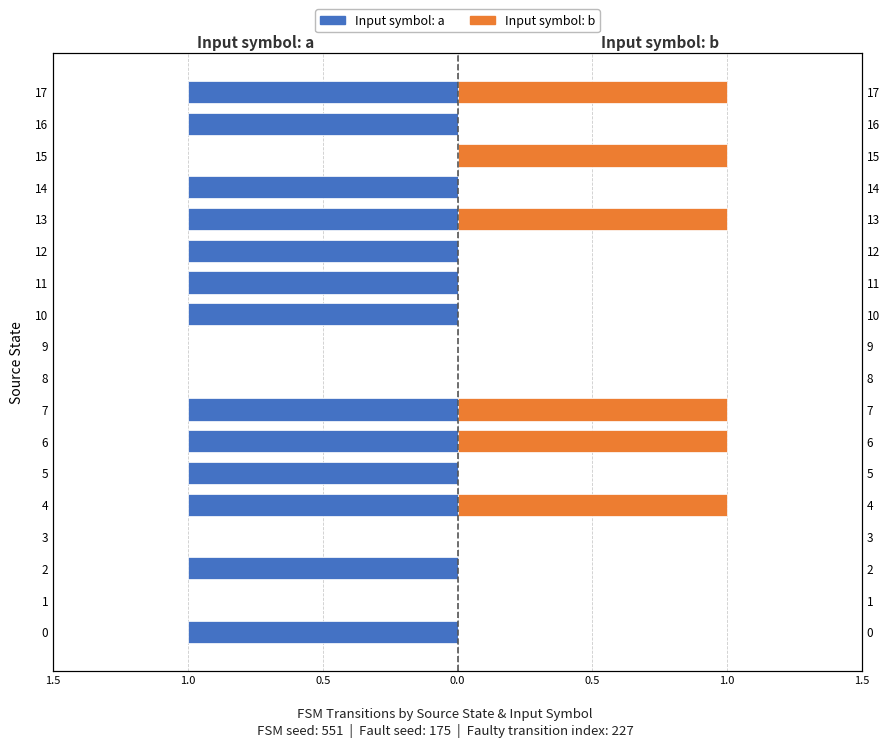

Which series has the widest spread of values?

Input symbol: a